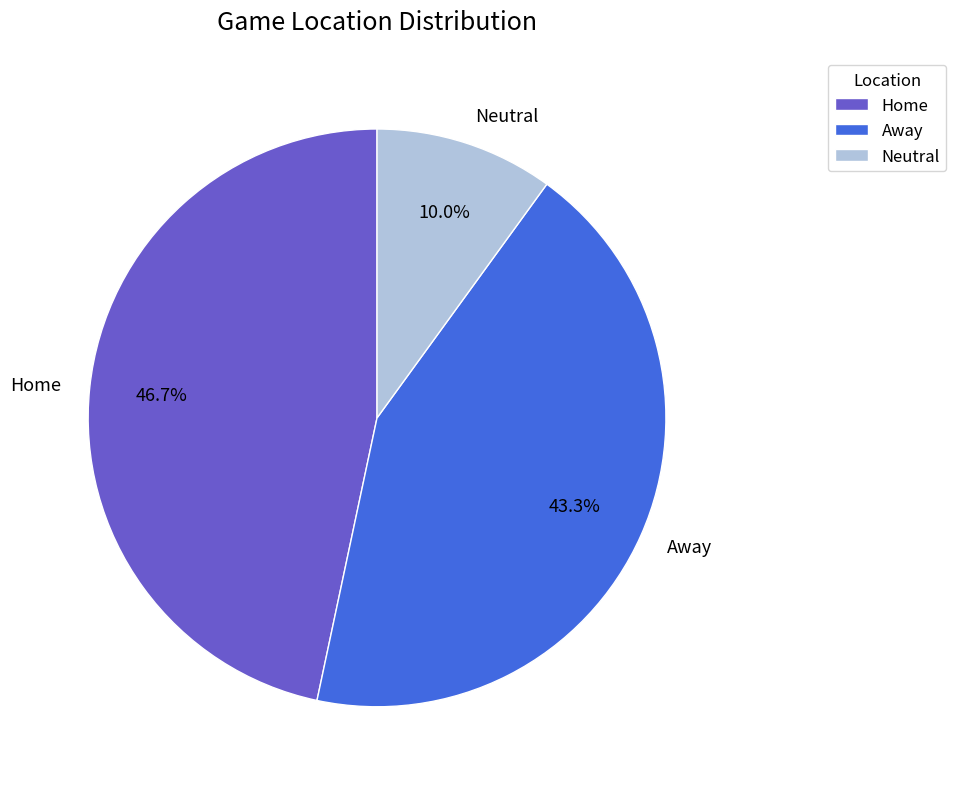

Which category has the smallest portion of the pie?

Neutral